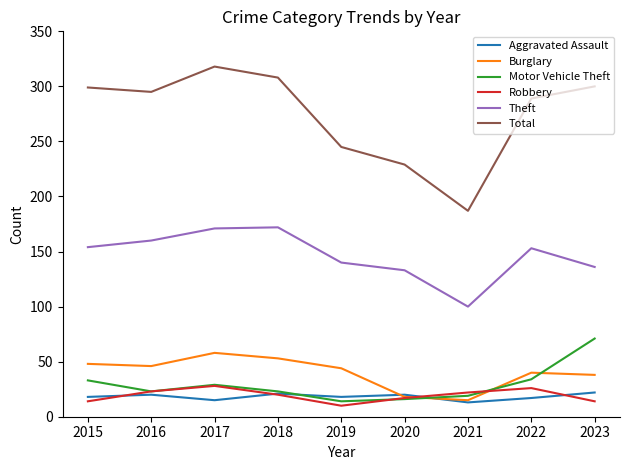

What is the difference between the highest and lowest values at 2019?

235